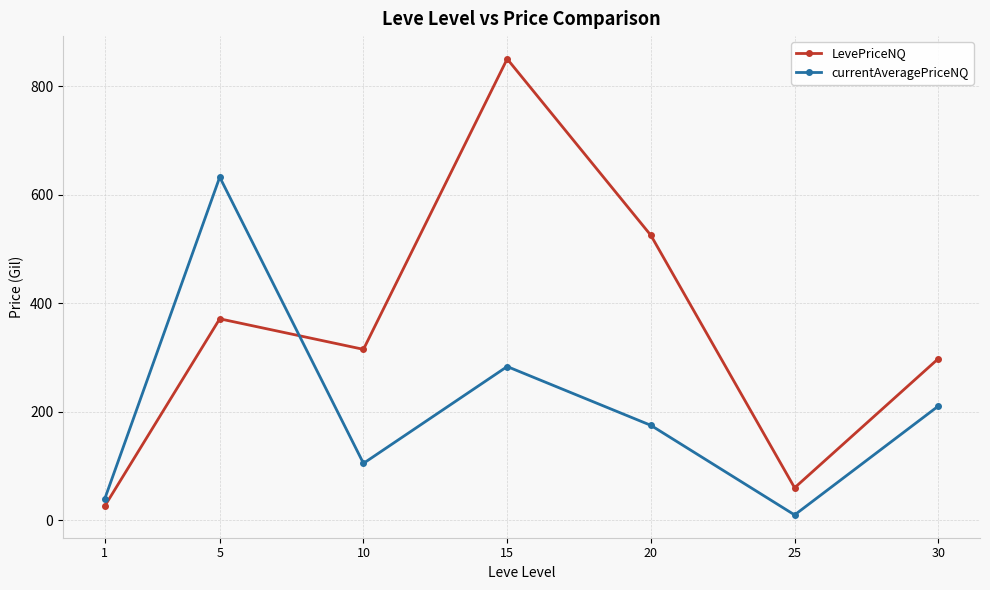

How many interior local valleys does the currentAveragePriceNQ series have?

2